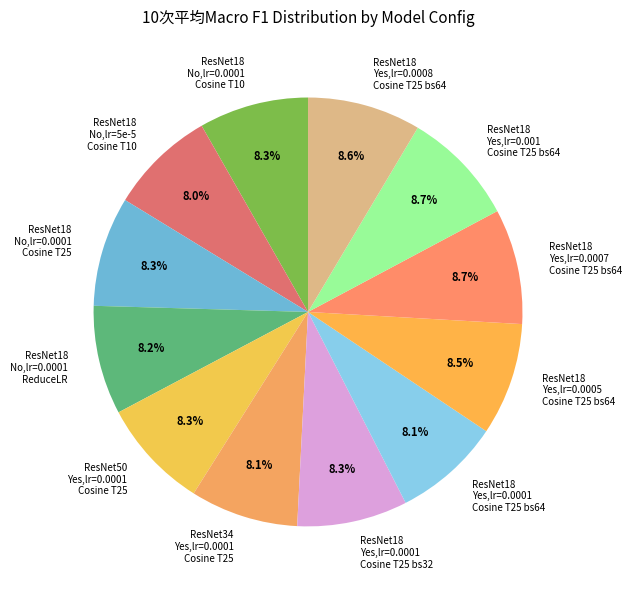

How much of the chart is everything except ResNet18 No,lr=5e-5 Cosine T10?

92.0%